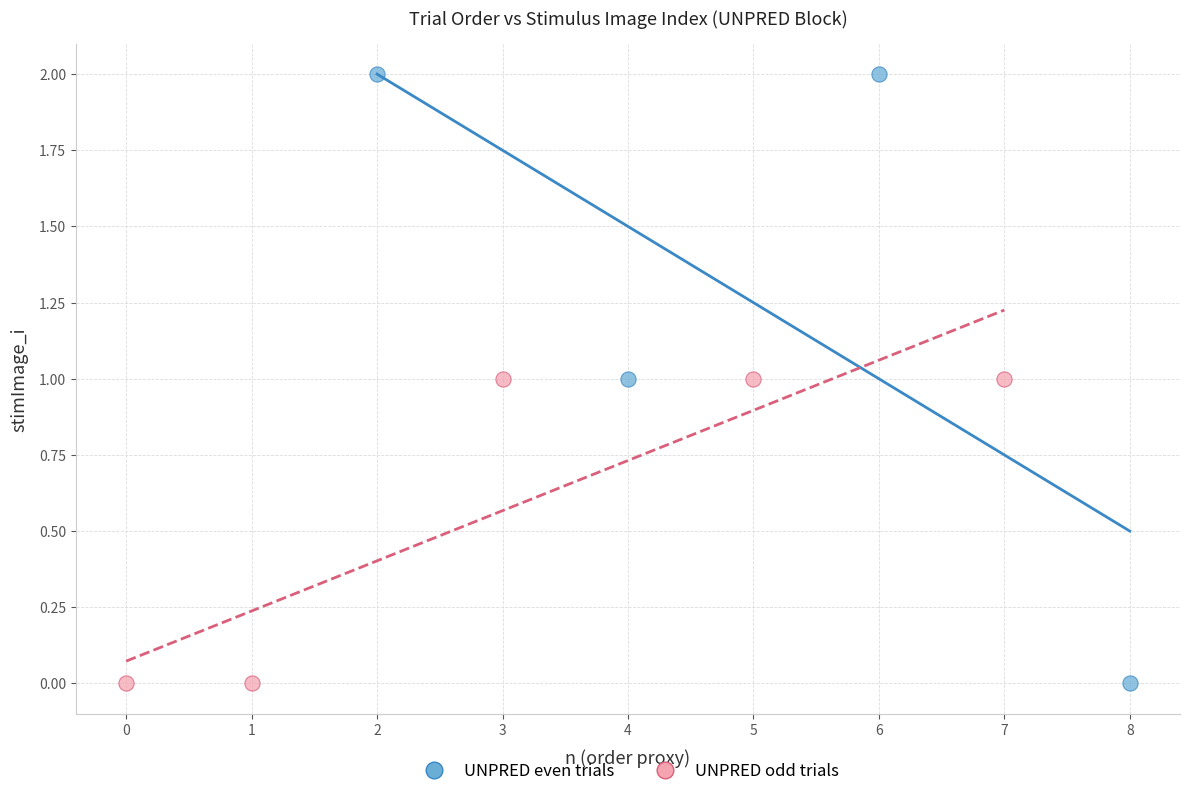

Which series contains the highest Y value?

UNPRED even trials